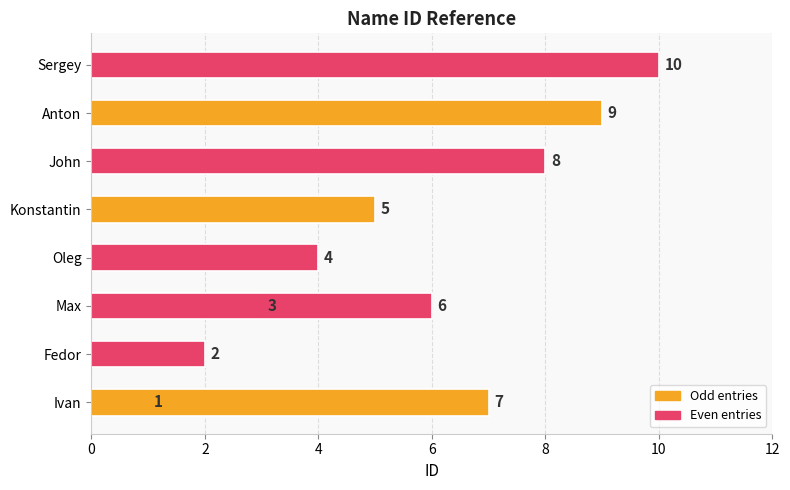

Reading left to right, list all the values displayed in this chart.

1	2	3	4	5	6	7	8	9	10